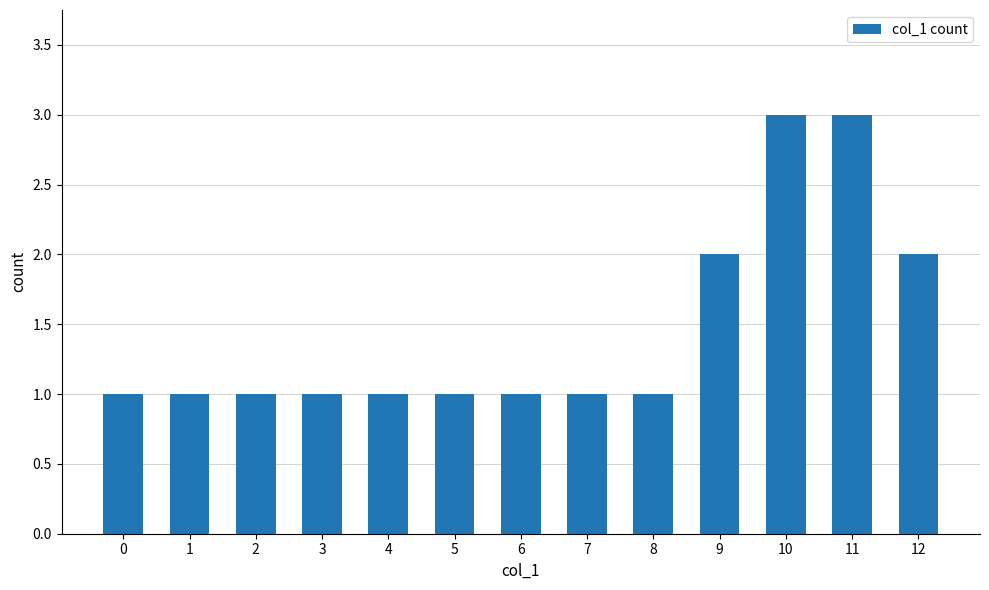

What is the value of the 11th bar from the left?

3